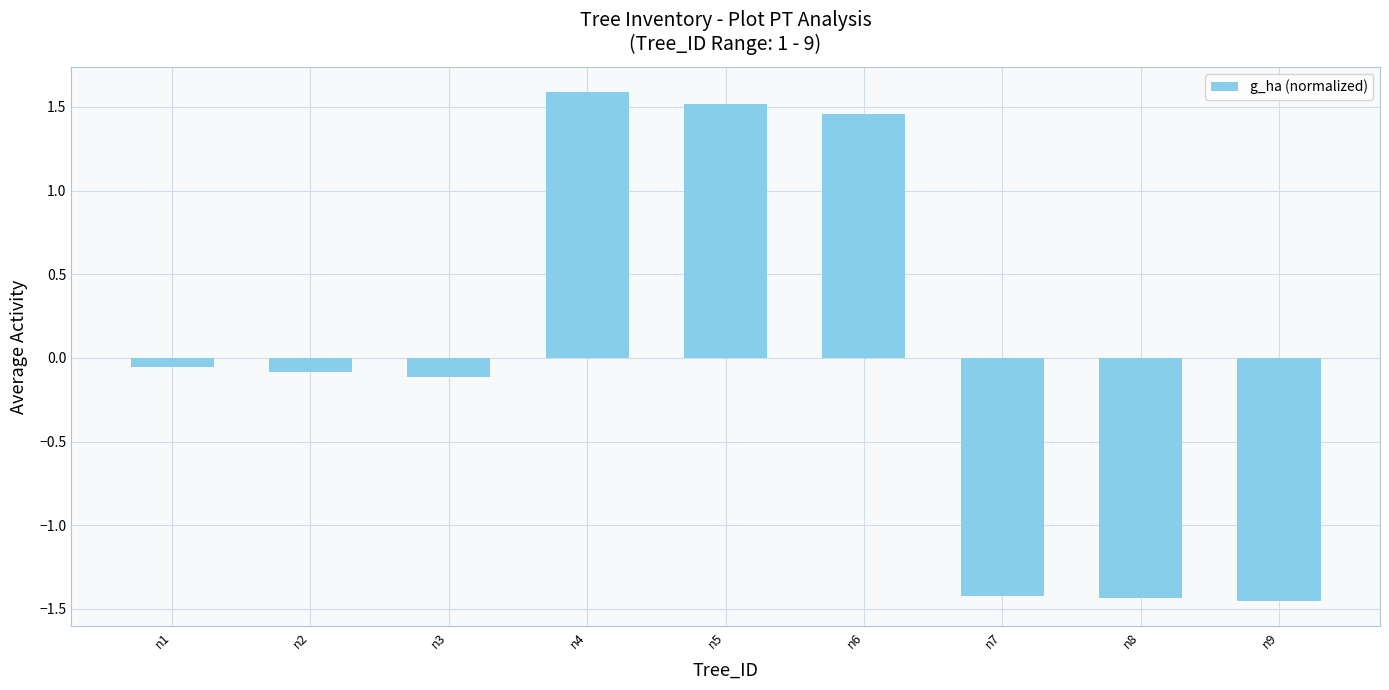

What is the change in value from n4 to n8?

-3.0